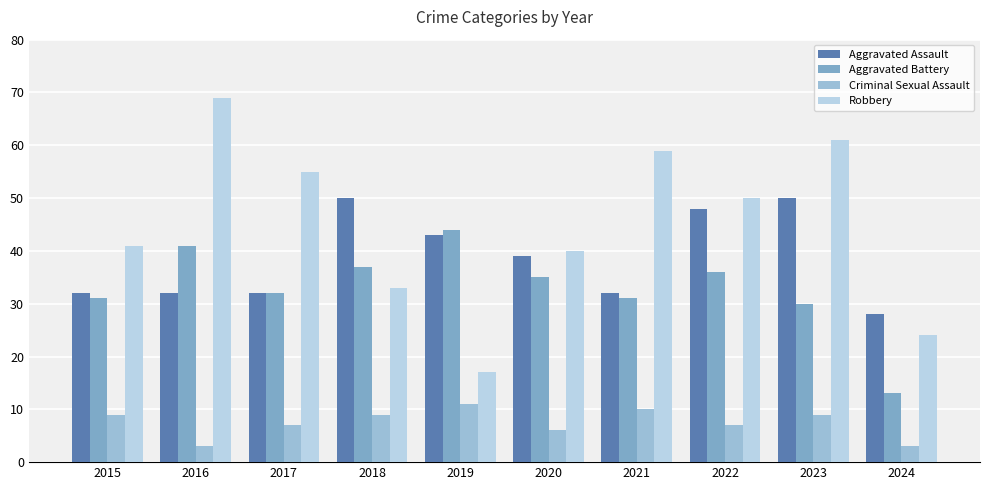

Where is Robbery nearest to the value 43?

2015